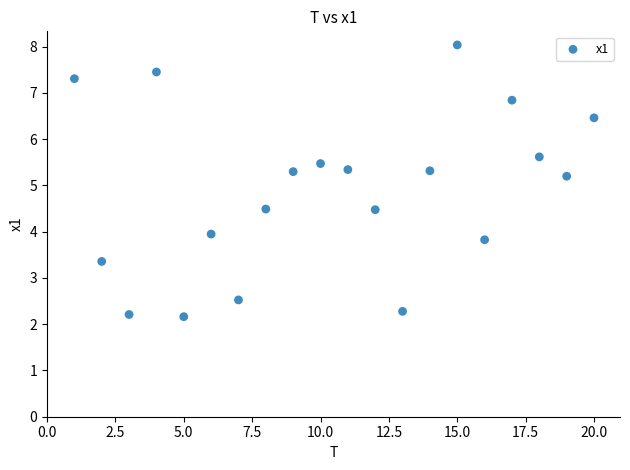

What is the range of Y values (max minus min)?

5.9